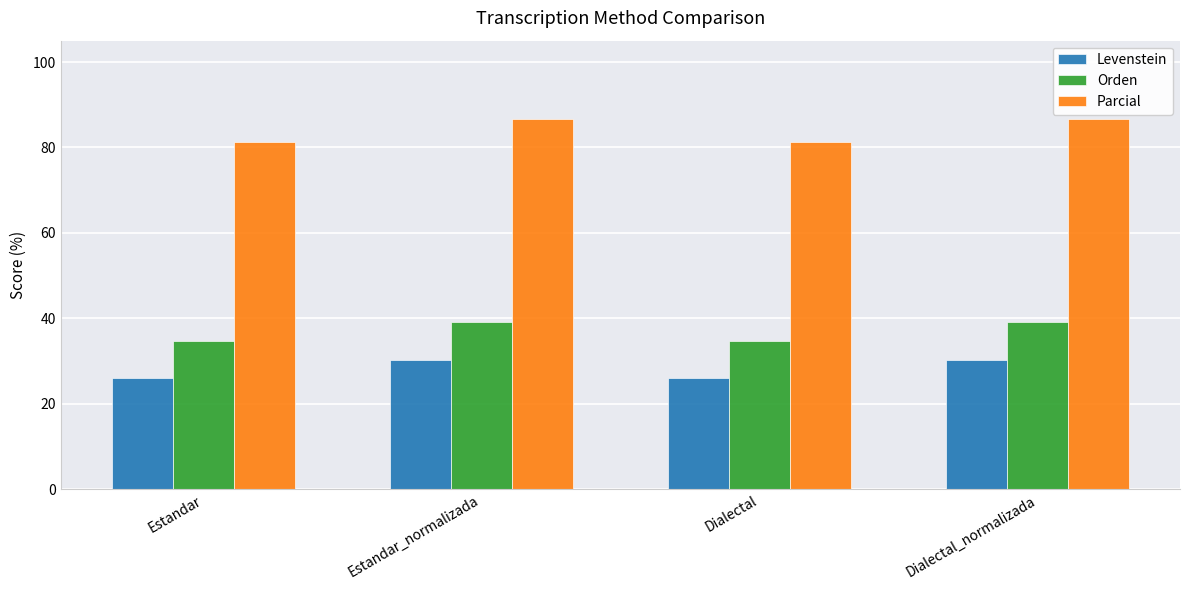

What is the maximum value shown in the chart?

86.7